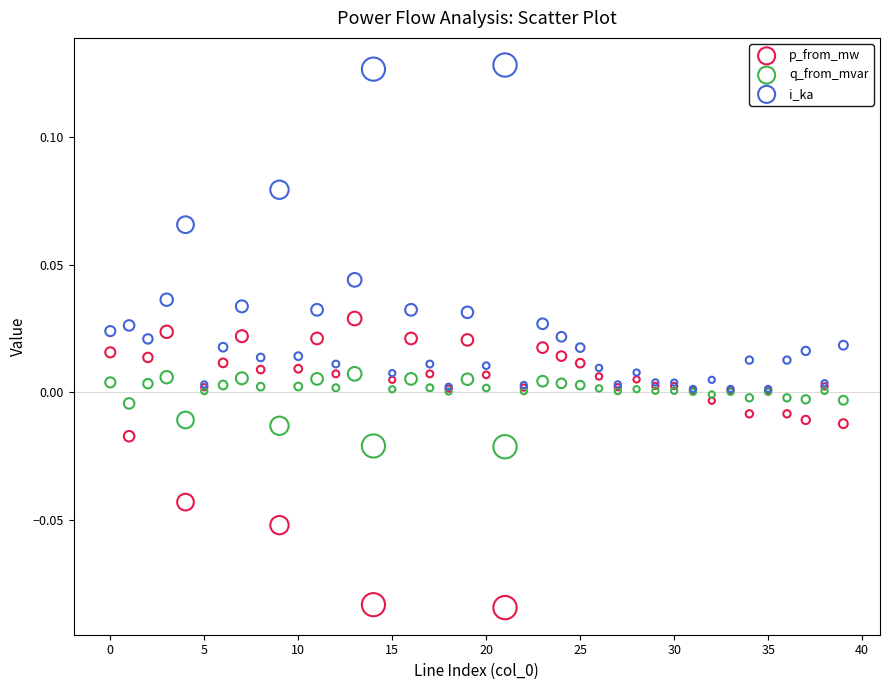

Which series contains the lowest Y value?

p_from_mw